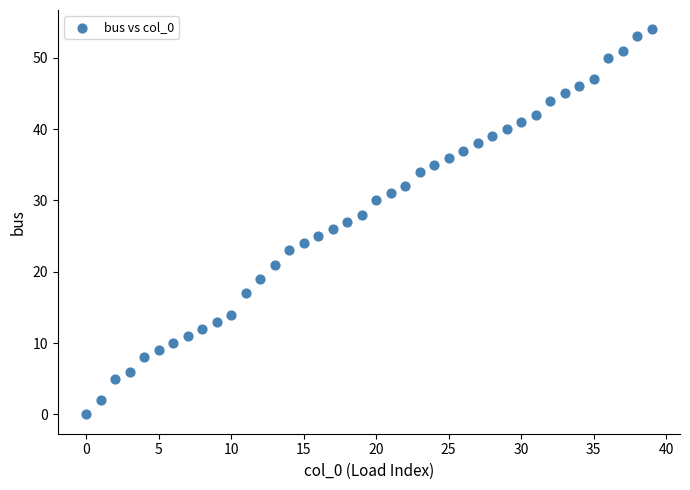

What is the range of Y values (max minus min)?

54